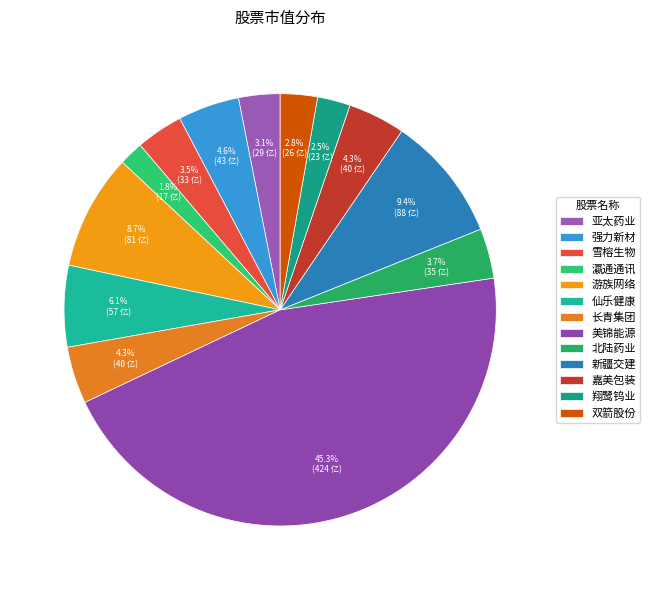

How many slices are in this pie chart?

13